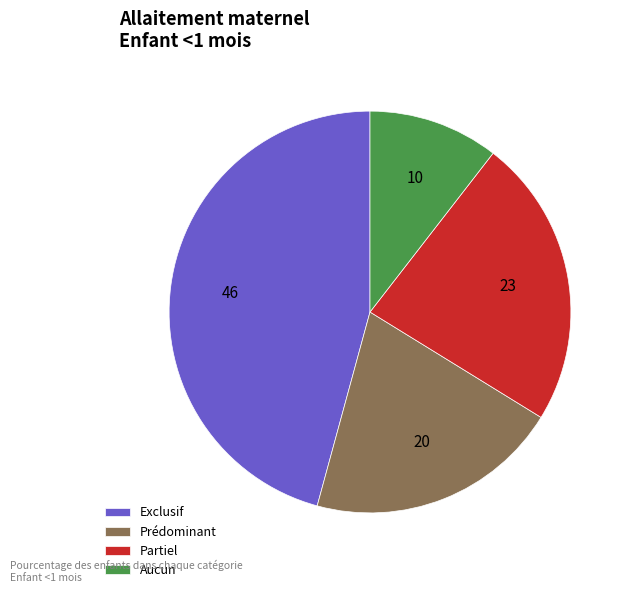

Do Aucun and Exclusif together represent more than half of the pie?

Yes